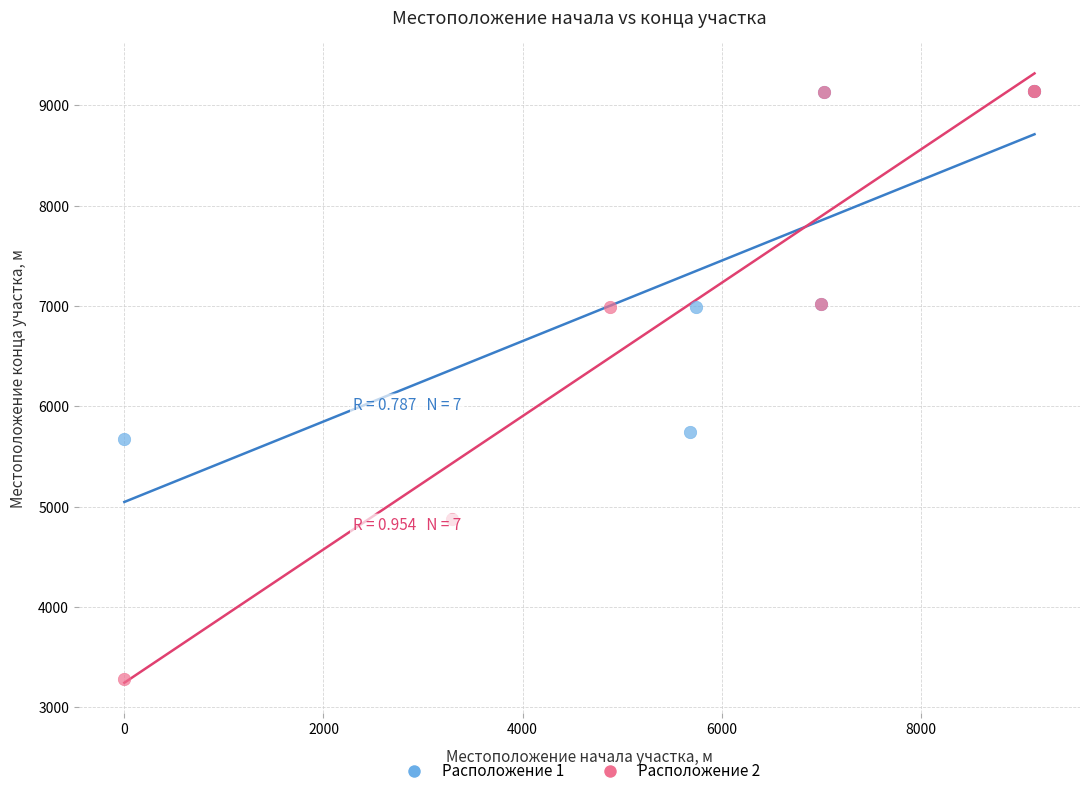

Which series has the largest Y range (max minus min)?

Расположение 2